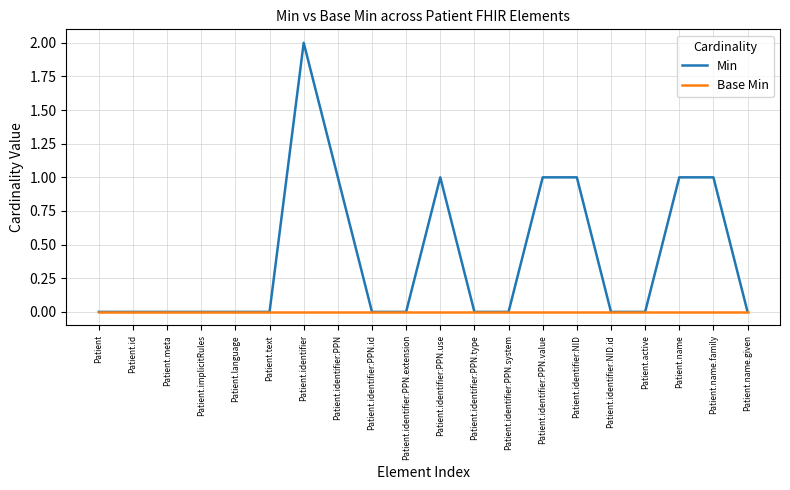

Between Patient.meta and Patient.identifier:NID, which series saw the biggest shift?

Min